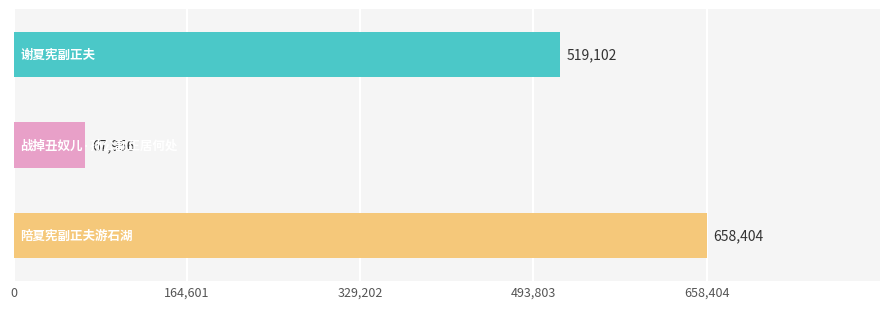

What is the minimum value shown in the chart?

67956